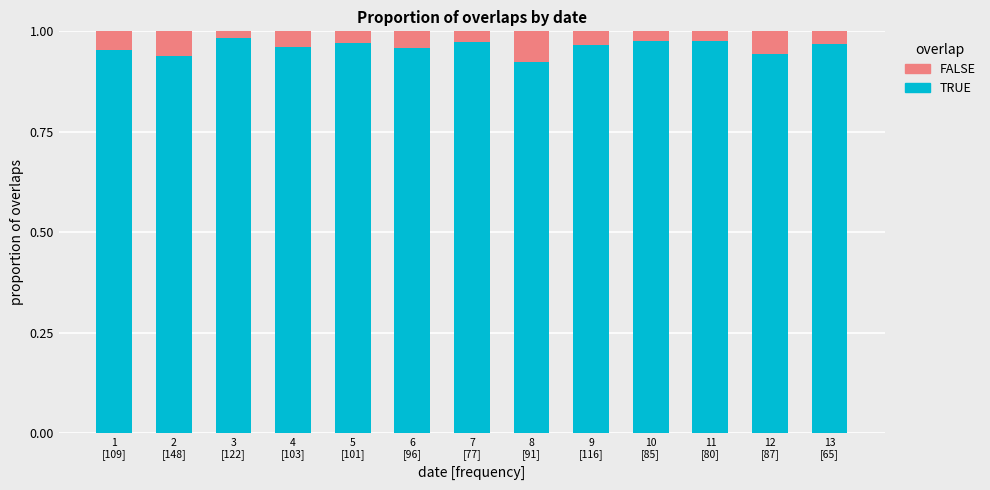

What is the sum of all TRUE values?

12.5